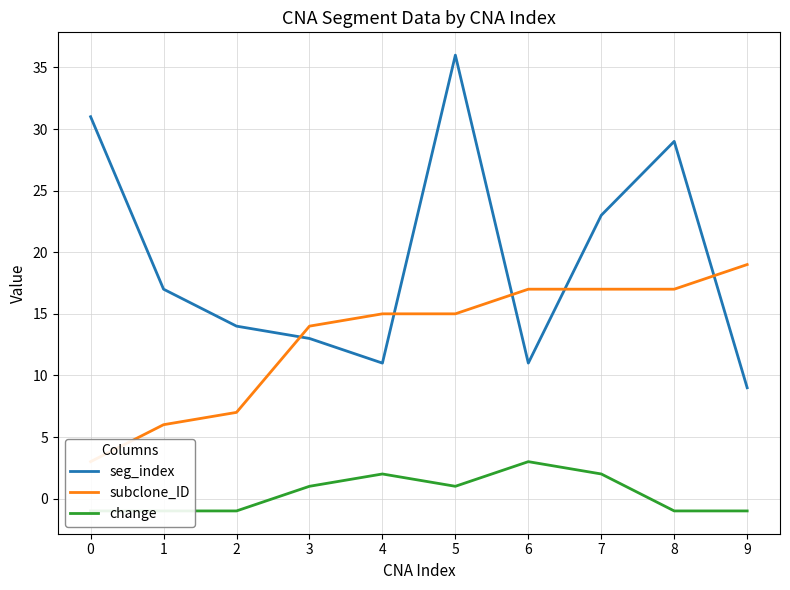

How many categories are shown in the chart?

10